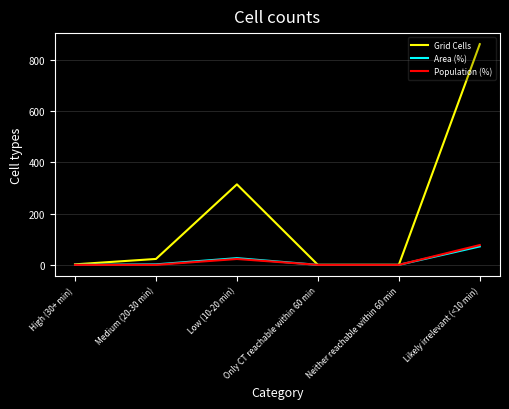

What is the difference between the maximum and minimum values in the Population (%) series?

77.2